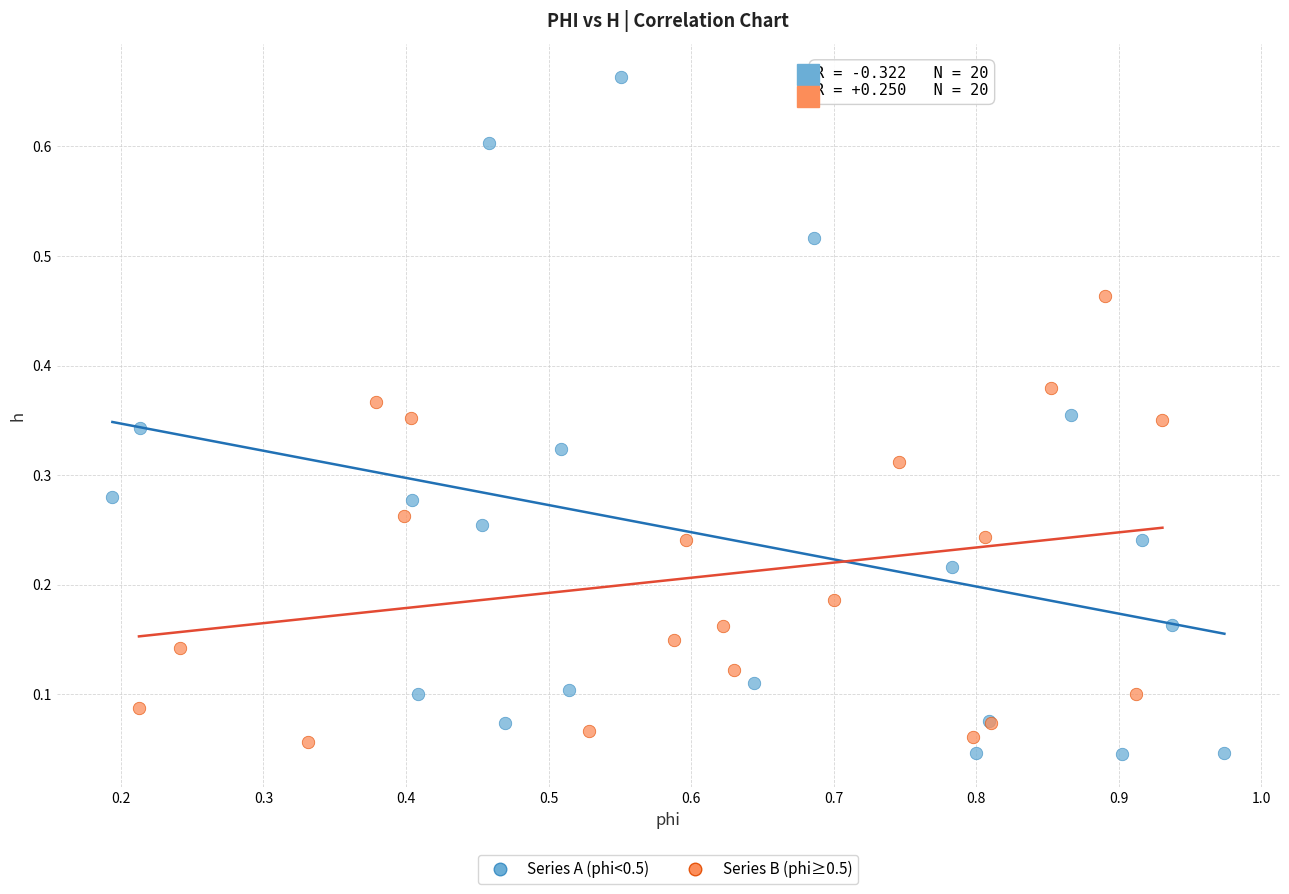

Which series contains the highest Y value?

Series A (phi<0.5)